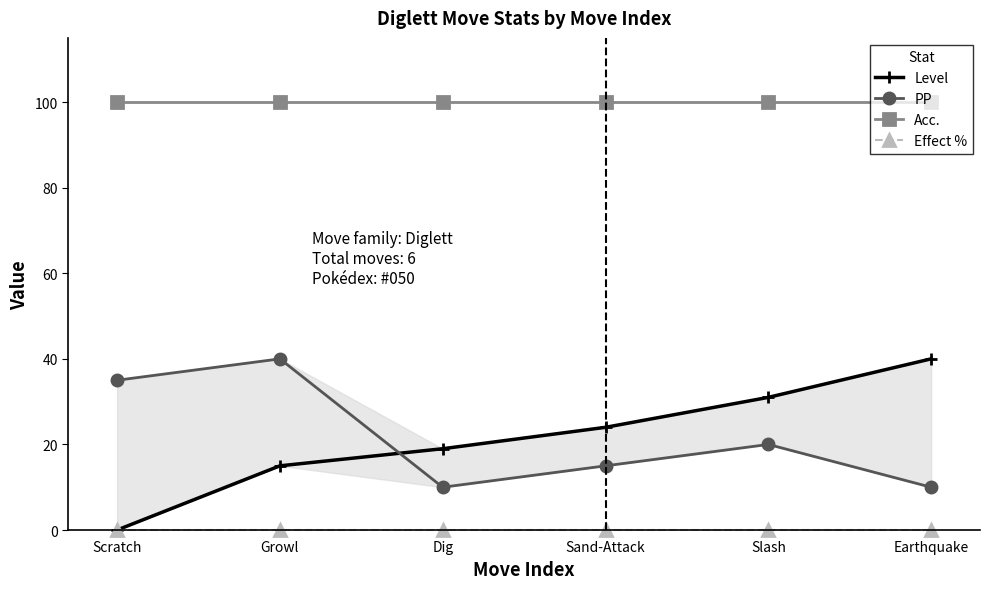

What is the highest value of the Acc. series?

100